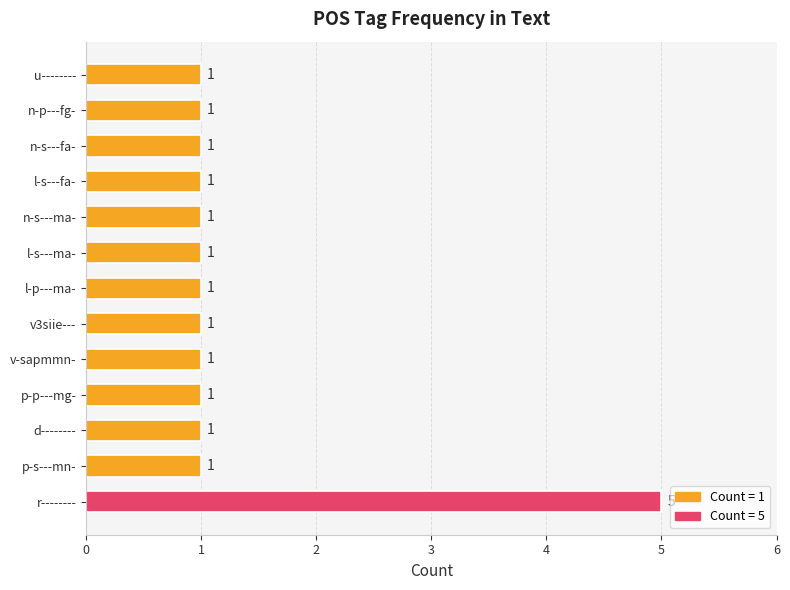

Reading top to bottom, list all the values displayed in this chart.

1	1	1	1	1	1	1	1	1	1	1	1	5